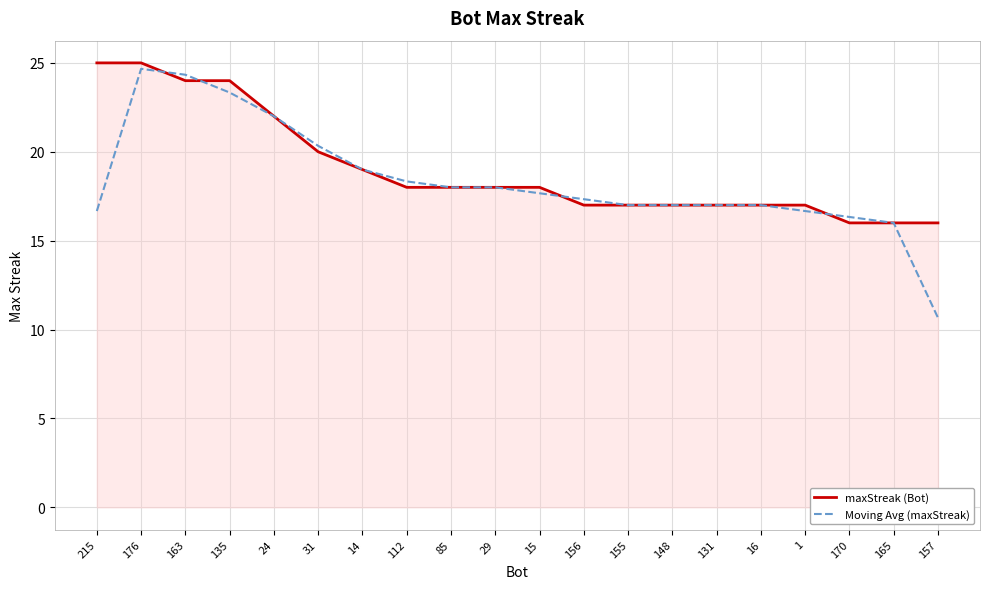

What is the sum of all maxStreak (Bot) values?

381.0